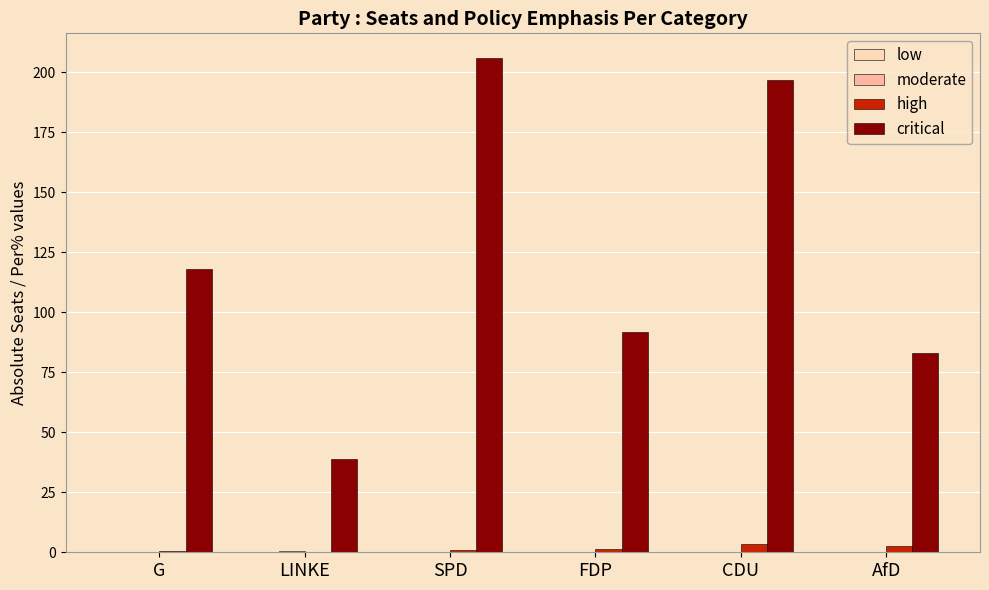

Is it true that critical equals 175.9 at G?

False